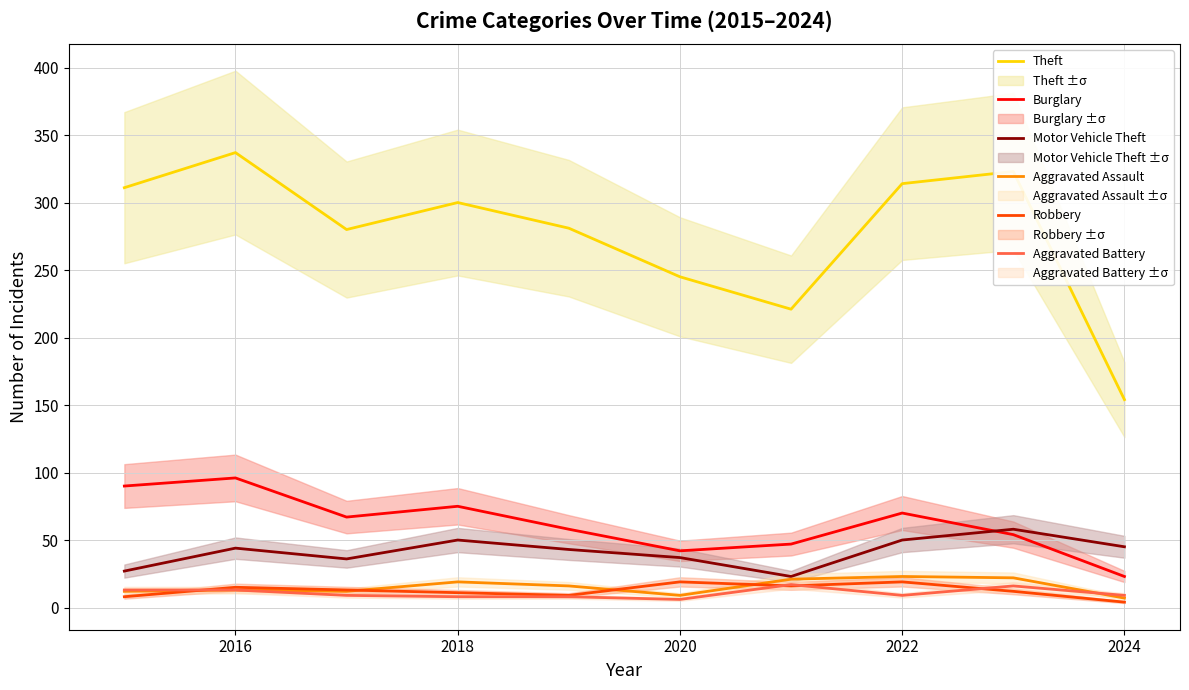

True or false: Aggravated Battery and Theft cross at least once.

False